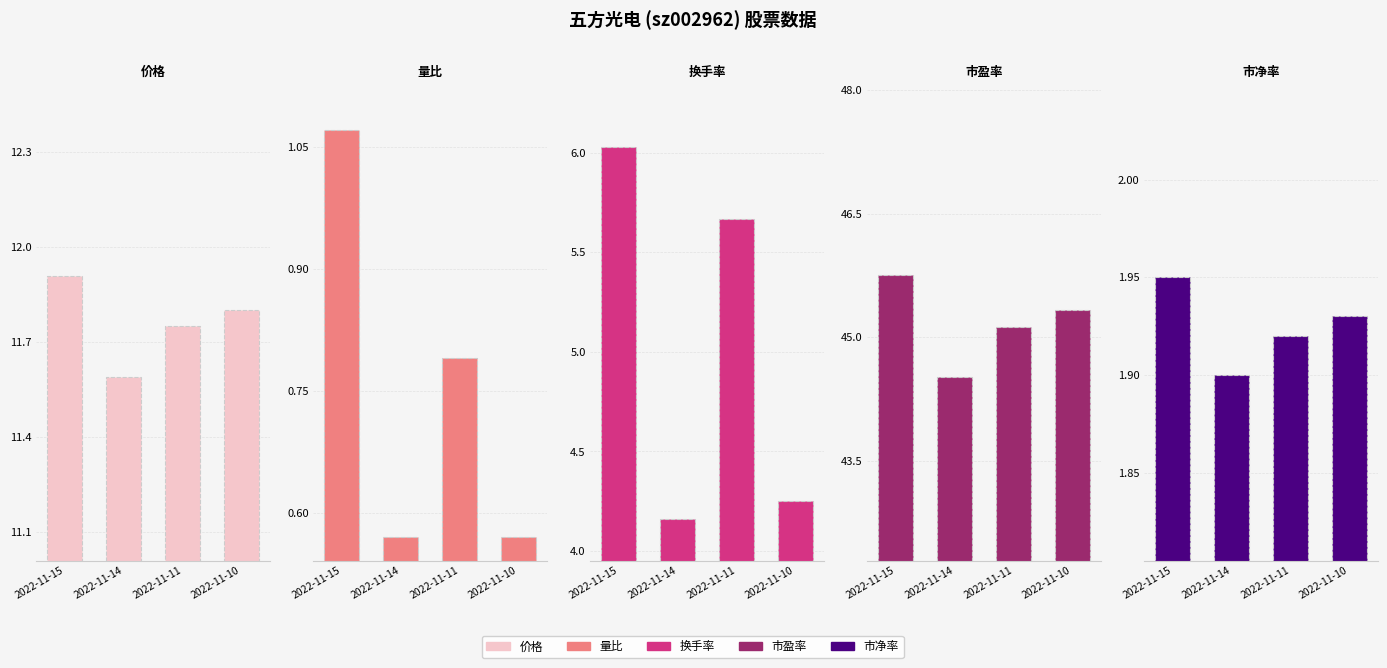

List the labels in order of 市净率 value, largest first.

2022-11-15, 2022-11-10, 2022-11-11, 2022-11-14